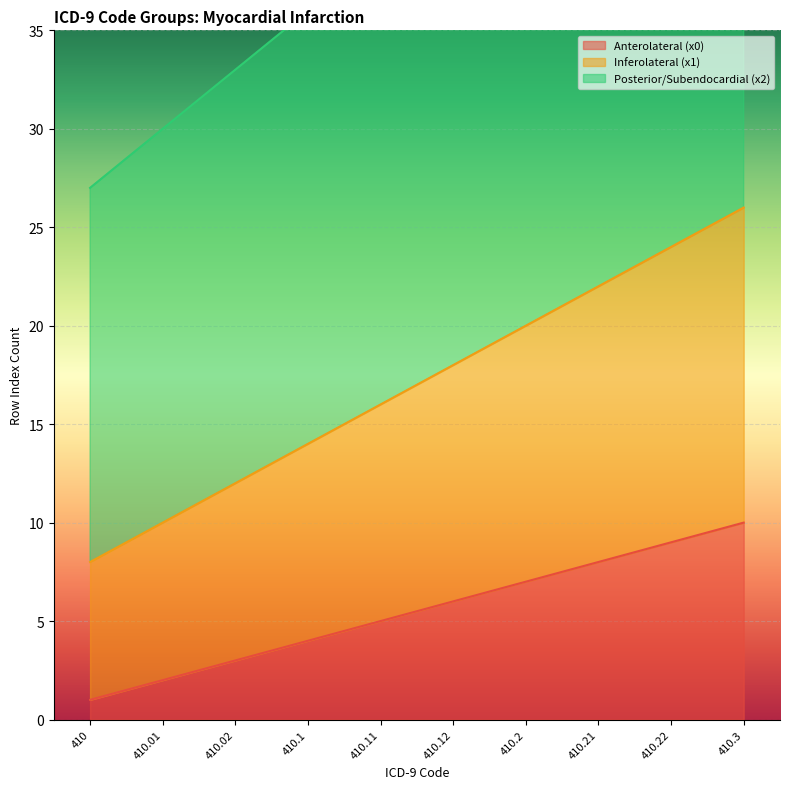

True or false: Inferolateral (x1) and Anterolateral (x0) cross at least once.

False